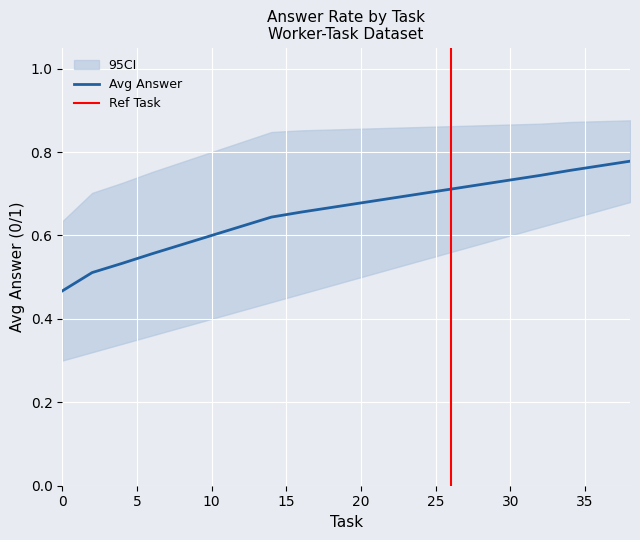

Between 8 and 22, which series saw the biggest shift?

ci_lower